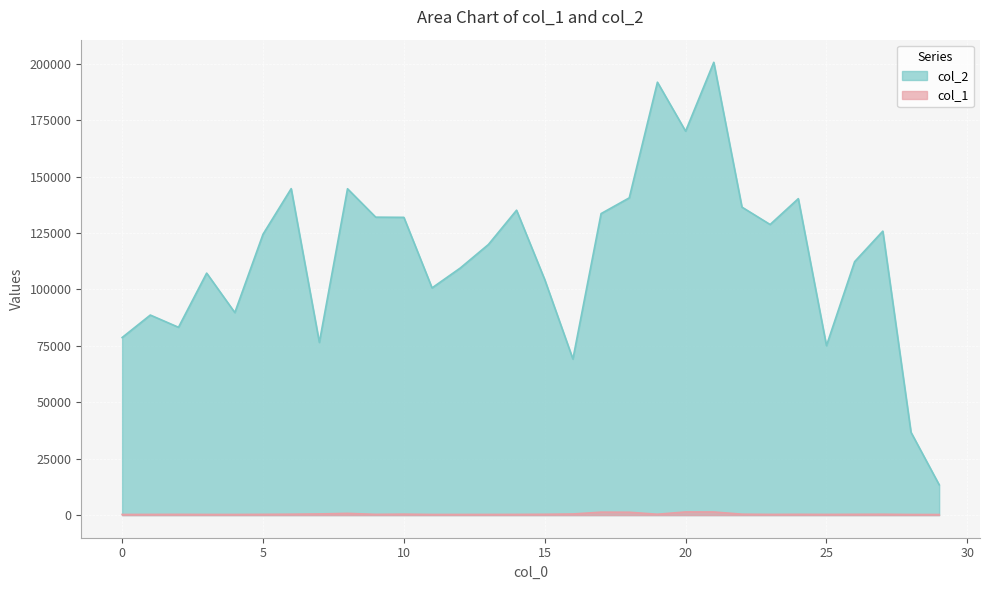

What is the difference between the second highest and second lowest values in the col_1 series?

1129